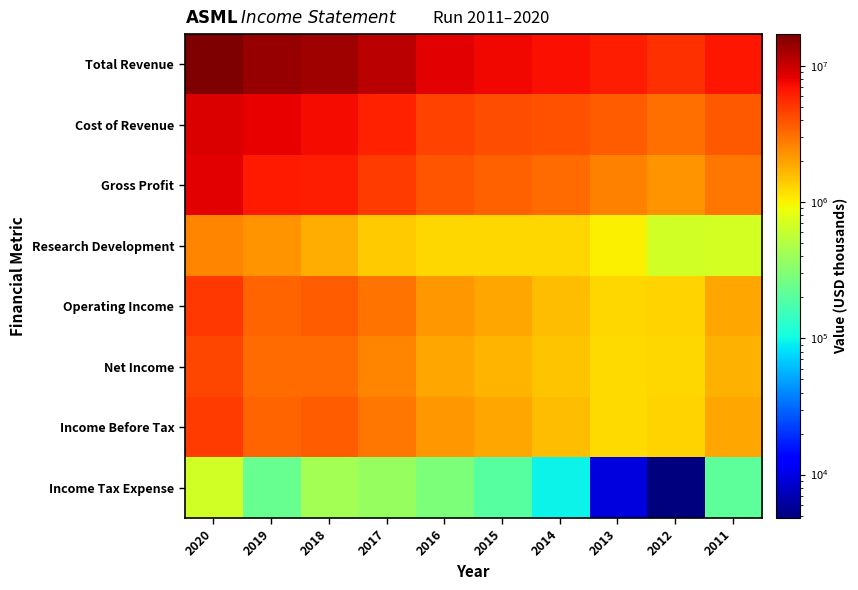

Reading left to right, extract all data points from this chart.

Total Revenue: 2020=17123500	2019=14479400	2018=13406300	2017=10979200	2016=8421900	2015=7702000	2014=7173900	2013=6274500	2012=5308800	2011=6633200
Cost of Revenue: 2020=8797000	2019=8011700	2018=7245600	2017=6054500	2016=4569000	2015=4154700	2014=3993300	2013=3670000	2012=3058900	2011=3758100
Gross Profit: 2020=8326500	2019=6467700	2018=6160700	2017=4924700	2016=3853000	2015=3547300	2014=3180500	2013=2604400	2012=2249900	2011=2875100
Research Development: 2020=2534400	2019=2258600	2018=1799100	2017=1416000	2016=1257500	2015=1281700	2014=1268800	2013=1004500	2012=661100	2011=692900
Operating Income: 2020=4963000	2019=3418700	2018=3632500	2017=2988600	2016=2154100	2015=1917300	2014=1570700	2013=1253600	2012=1297900	2011=1926500
Net Income: 2020=4353200	2019=3175500	2018=3174700	2017=2531700	2016=1908300	2015=1699300	2014=1465900	2013=1214700	2012=1286200	2011=1721900
Income Before Tax: 2020=4920300	2019=3388100	2018=3597800	2017=2927000	2016=2195400	2015=1897000	2014=1560200	2013=1224300	2012=1290900	2011=1935200
Income Tax Expense: 2020=675600	2019=234800	2018=430700	2017=374800	2016=287100	2015=197800	2014=94300	2013=9600	2012=4800	2011=213300